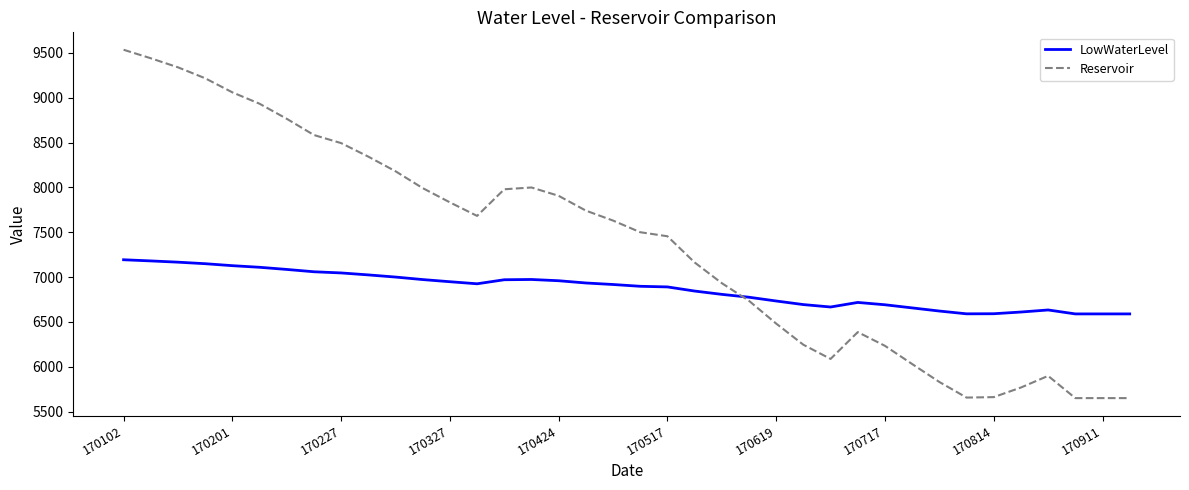

List the series in order of their peak value, highest first.

Reservoir, LowWaterLevel